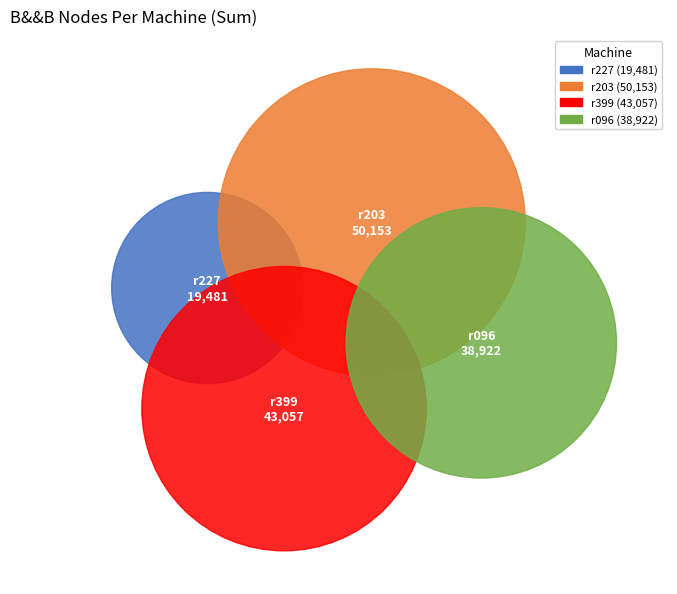

What is the largest slice in the pie chart?

r203.ib.bridges2.psc.edu